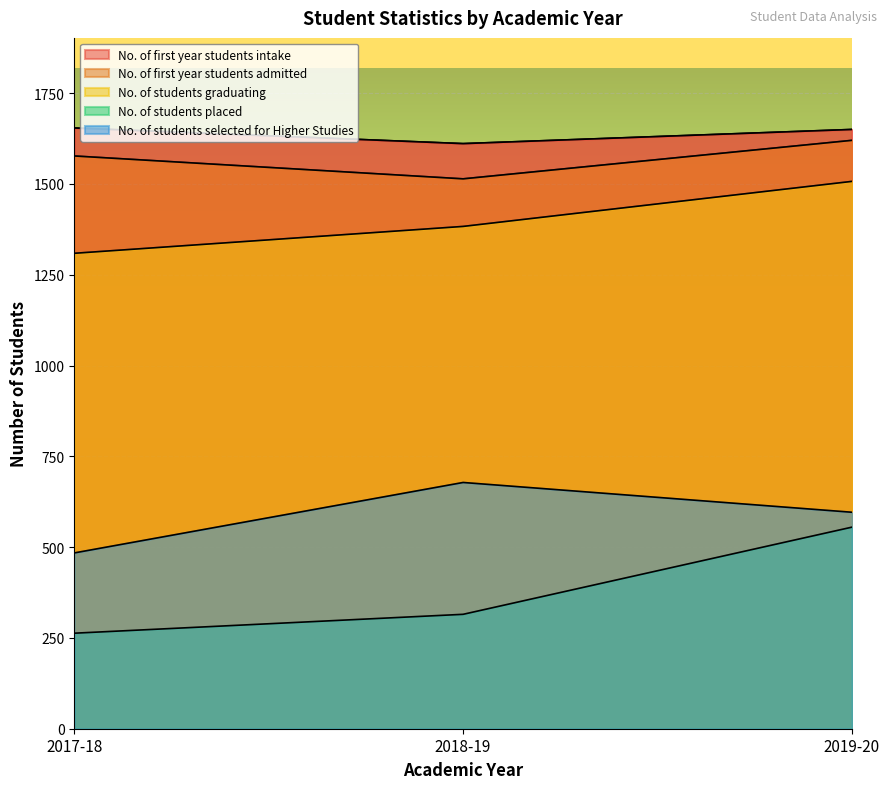

What is the label of the 2nd point from the right?

2018-19